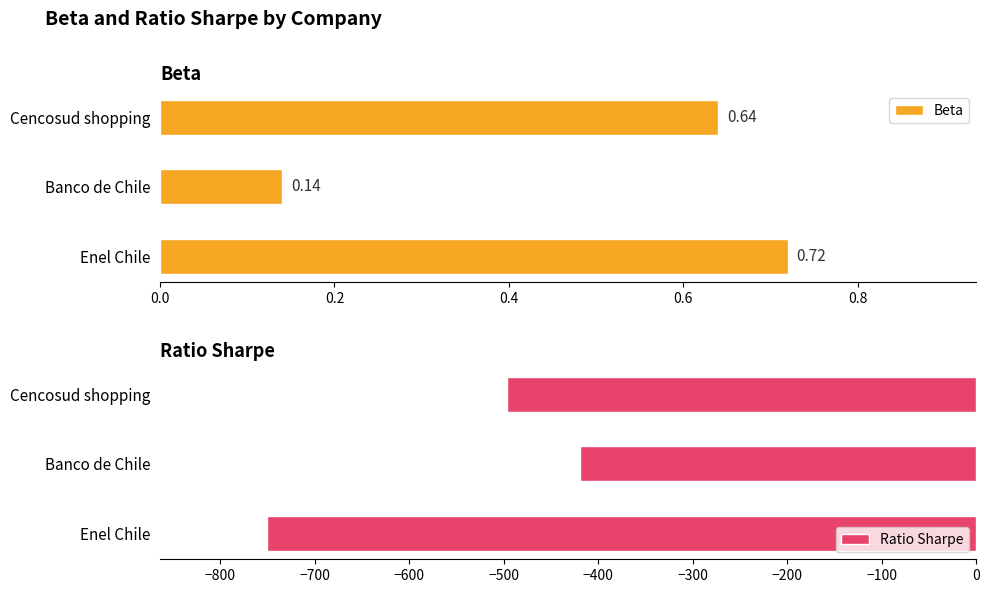

List the labels in order of Beta value, smallest first.

Banco de Chile, Cencosud shopping, Enel Chile